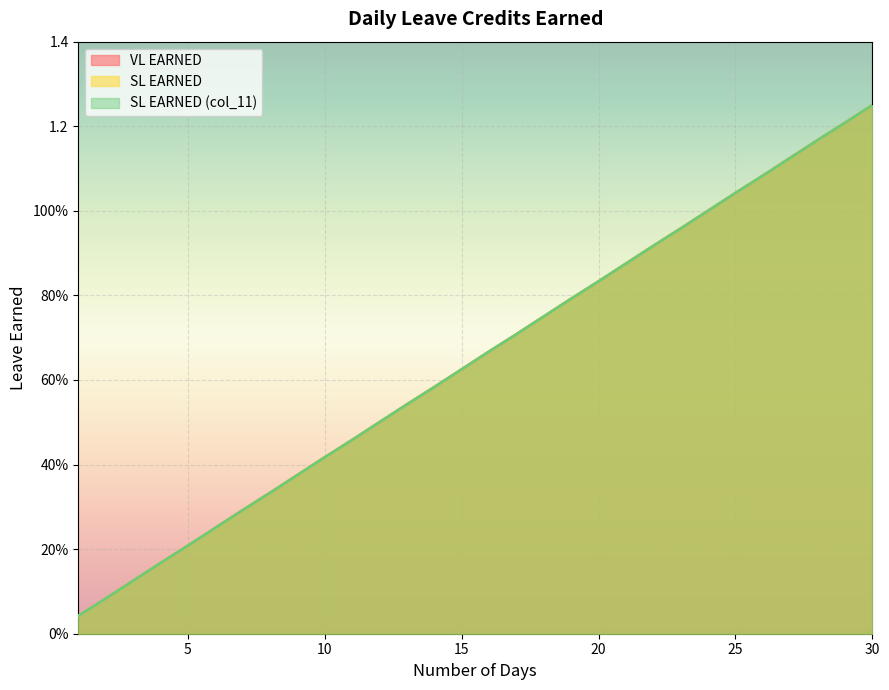

Is the value of SL EARNED (col_11) at 18 greater than the value of SL EARNED at 29?

No